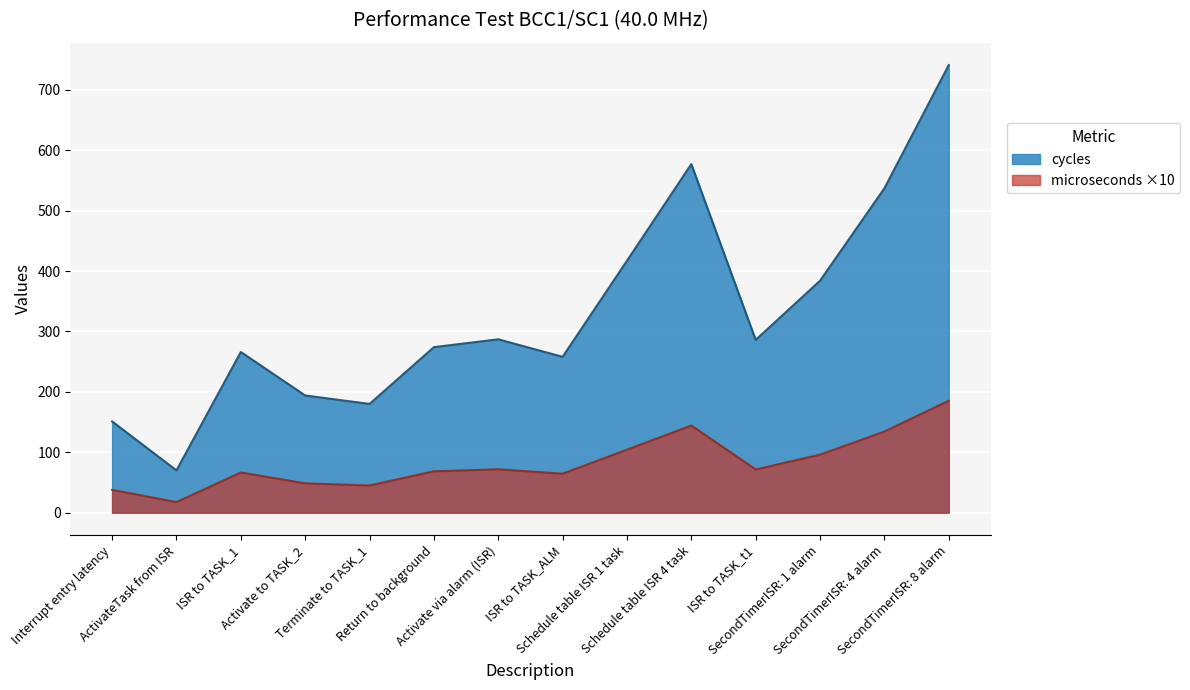

Which series changed the most between Interrupt entry latency and Activate via alarm (ISR)?

cycles